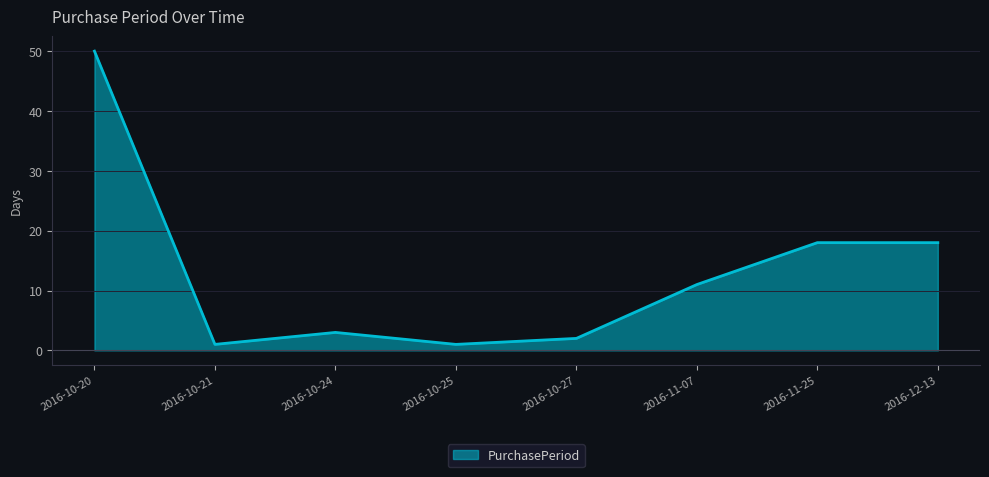

Approximately how many times larger is the value at 2016-12-13 compared to 2016-11-07?

1.6